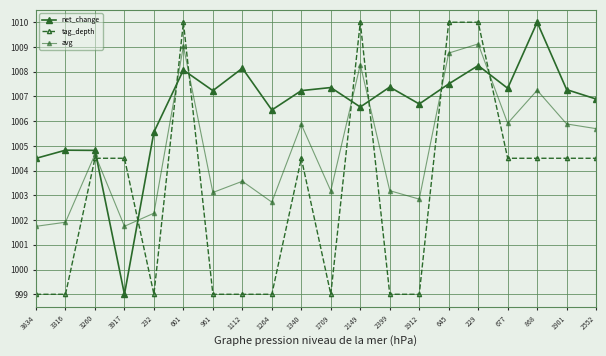

At which category does tag_depth reach its first local peak?

601